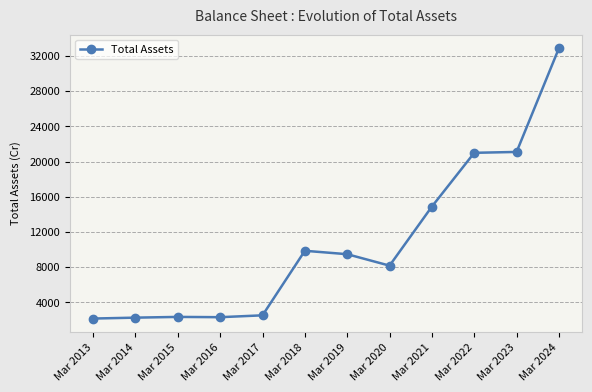

At which label is the value closest to 17521?

Mar 2021